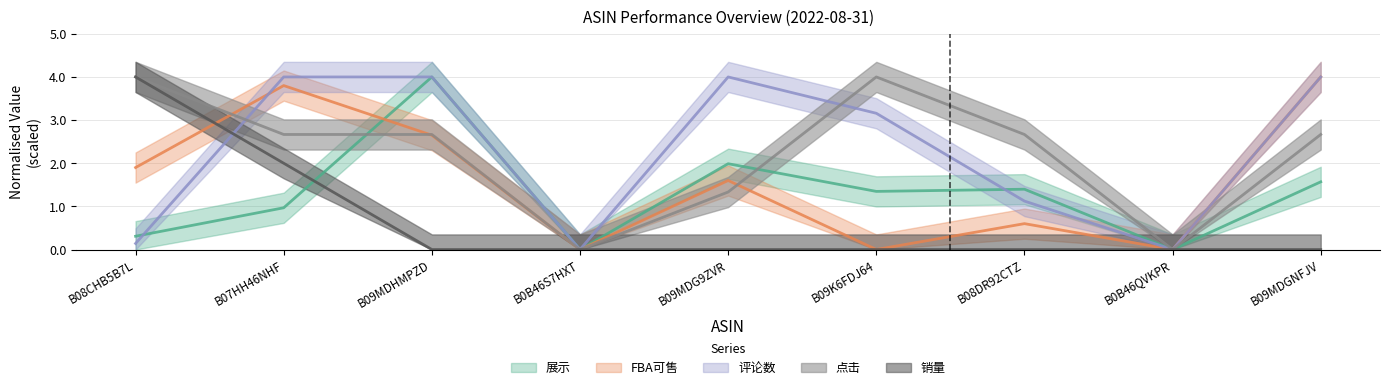

What is the label of the 9th point from the right?

B08CHB5B7L